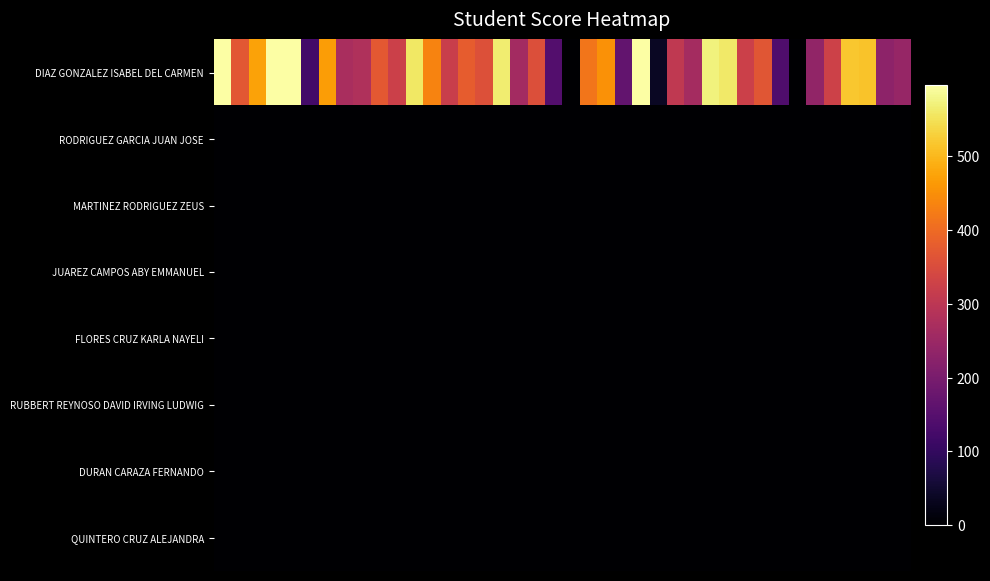

Reading left to right, transcribe all the data shown in this chart.

DIAZ GONZALEZ ISABEL DEL CARMEN: 596.0	369.5	473.0	596.0	596.0	123.3	467.9	270.9	279.5	371.4	323.8	558.0	434.1	319.8	377.4	357.7	565.1	261.3	354.0	145.3	0.0	414.9	452.6	165.3	596.0	38.0	306.2	264.5	572.1	560.7	325.7	365.6	139.3	0.0	235.8	326.0	518.0	513.0	228.7	243.9
RODRIGUEZ GARCIA JUAN JOSE: 0.0	0.0	0.0	0.0	0.0	0.0	0.0	0.0	0.0	0.0	0.0	0.0	0.0	0.0	0.0	0.0	0.0	0.0	0.0	0.0	0.0	0.0	0.0	0.0	0.0	0.0	0.0	0.0	0.0	0.0	0.0	0.0	0.0	0.0	0.0	0.0	0.0	0.0	0.0	0.0
MARTINEZ RODRIGUEZ ZEUS: 0.0	0.0	0.0	0.0	0.0	0.0	0.0	0.0	0.0	0.0	0.0	0.0	0.0	0.0	0.0	0.0	0.0	0.0	0.0	0.0	0.0	0.0	0.0	0.0	0.0	0.0	0.0	0.0	0.0	0.0	0.0	0.0	0.0	0.0	0.0	0.0	0.0	0.0	0.0	0.0
JUAREZ CAMPOS ABY EMMANUEL: 0.0	0.0	0.0	0.0	0.0	0.0	0.0	0.0	0.0	0.0	0.0	0.0	0.0	0.0	0.0	0.0	0.0	0.0	0.0	0.0	0.0	0.0	0.0	0.0	0.0	0.0	0.0	0.0	0.0	0.0	0.0	0.0	0.0	0.0	0.0	0.0	0.0	0.0	0.0	0.0
FLORES CRUZ KARLA NAYELI: 0.0	0.0	0.0	0.0	0.0	0.0	0.0	0.0	0.0	0.0	0.0	0.0	0.0	0.0	0.0	0.0	0.0	0.0	0.0	0.0	0.0	0.0	0.0	0.0	0.0	0.0	0.0	0.0	0.0	0.0	0.0	0.0	0.0	0.0	0.0	0.0	0.0	0.0	0.0	0.0
RUBBERT REYNOSO DAVID IRVING LUDWIG: 0.0	0.0	0.0	0.0	0.0	0.0	0.0	0.0	0.0	0.0	0.0	0.0	0.0	0.0	0.0	0.0	0.0	0.0	0.0	0.0	0.0	0.0	0.0	0.0	0.0	0.0	0.0	0.0	0.0	0.0	0.0	0.0	0.0	0.0	0.0	0.0	0.0	0.0	0.0	0.0
DURAN CARAZA FERNANDO: 0.0	0.0	0.0	0.0	0.0	0.0	0.0	0.0	0.0	0.0	0.0	0.0	0.0	0.0	0.0	0.0	0.0	0.0	0.0	0.0	0.0	0.0	0.0	0.0	0.0	0.0	0.0	0.0	0.0	0.0	0.0	0.0	0.0	0.0	0.0	0.0	0.0	0.0	0.0	0.0
QUINTERO CRUZ ALEJANDRA: 0.0	0.0	0.0	0.0	0.0	0.0	0.0	0.0	0.0	0.0	0.0	0.0	0.0	0.0	0.0	0.0	0.0	0.0	0.0	0.0	0.0	0.0	0.0	0.0	0.0	0.0	0.0	0.0	0.0	0.0	0.0	0.0	0.0	0.0	0.0	0.0	0.0	0.0	0.0	0.0